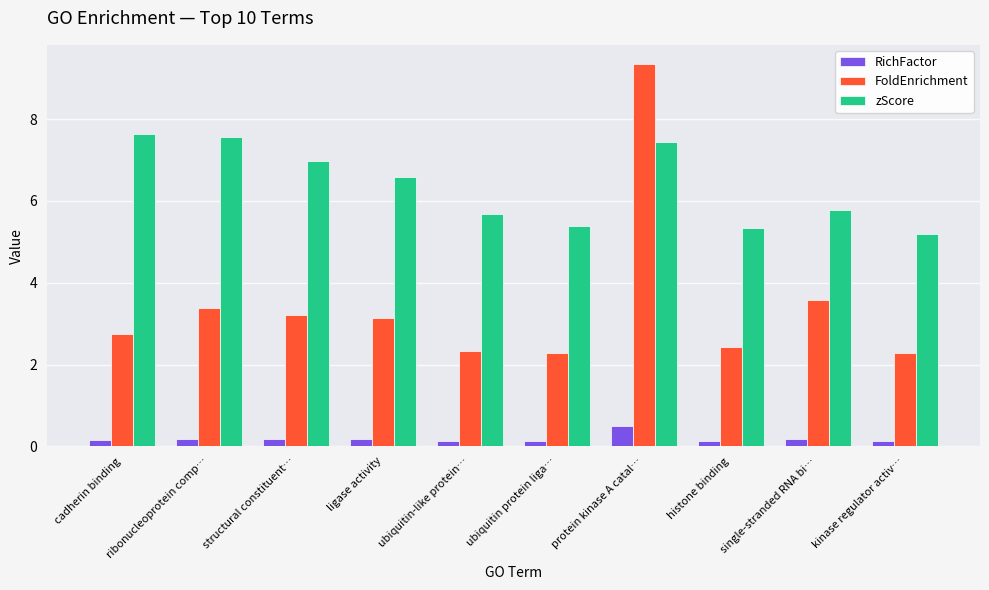

At which label does FoldEnrichment reach its peak?

protein kinase A catal…